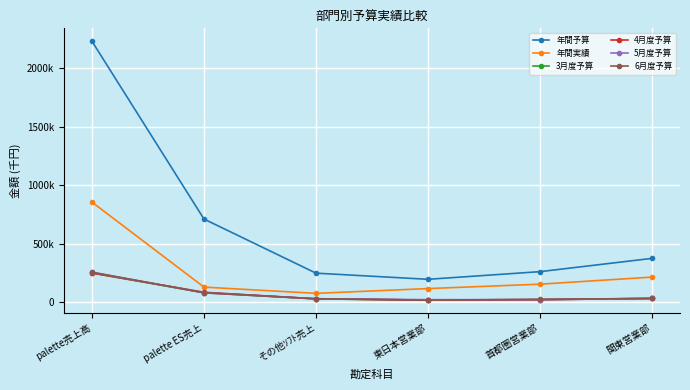

Is this an area chart (filled region under the line)?

No